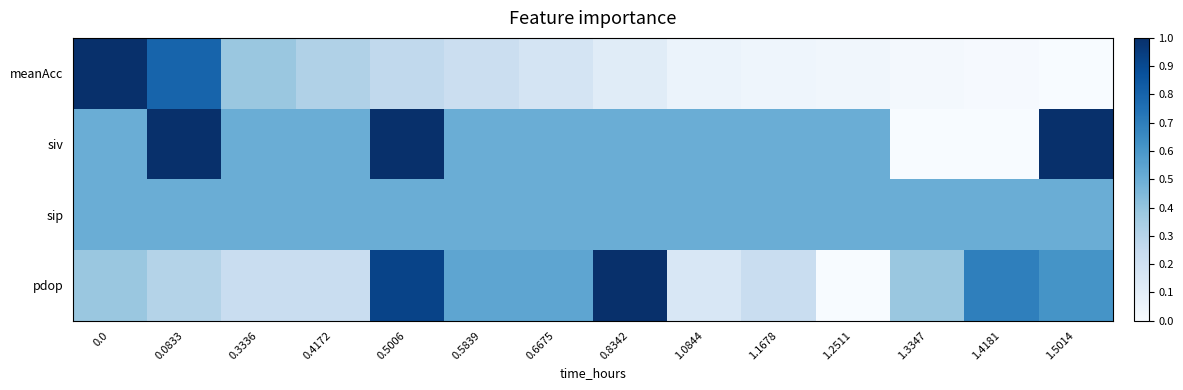

What is the greatest value displayed?

1.0